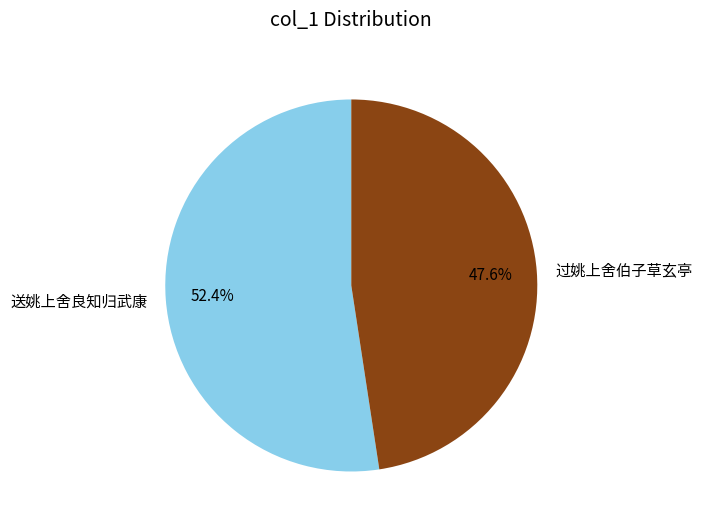

What is the smallest slice in the pie chart?

过姚上舍伯子草玄亭